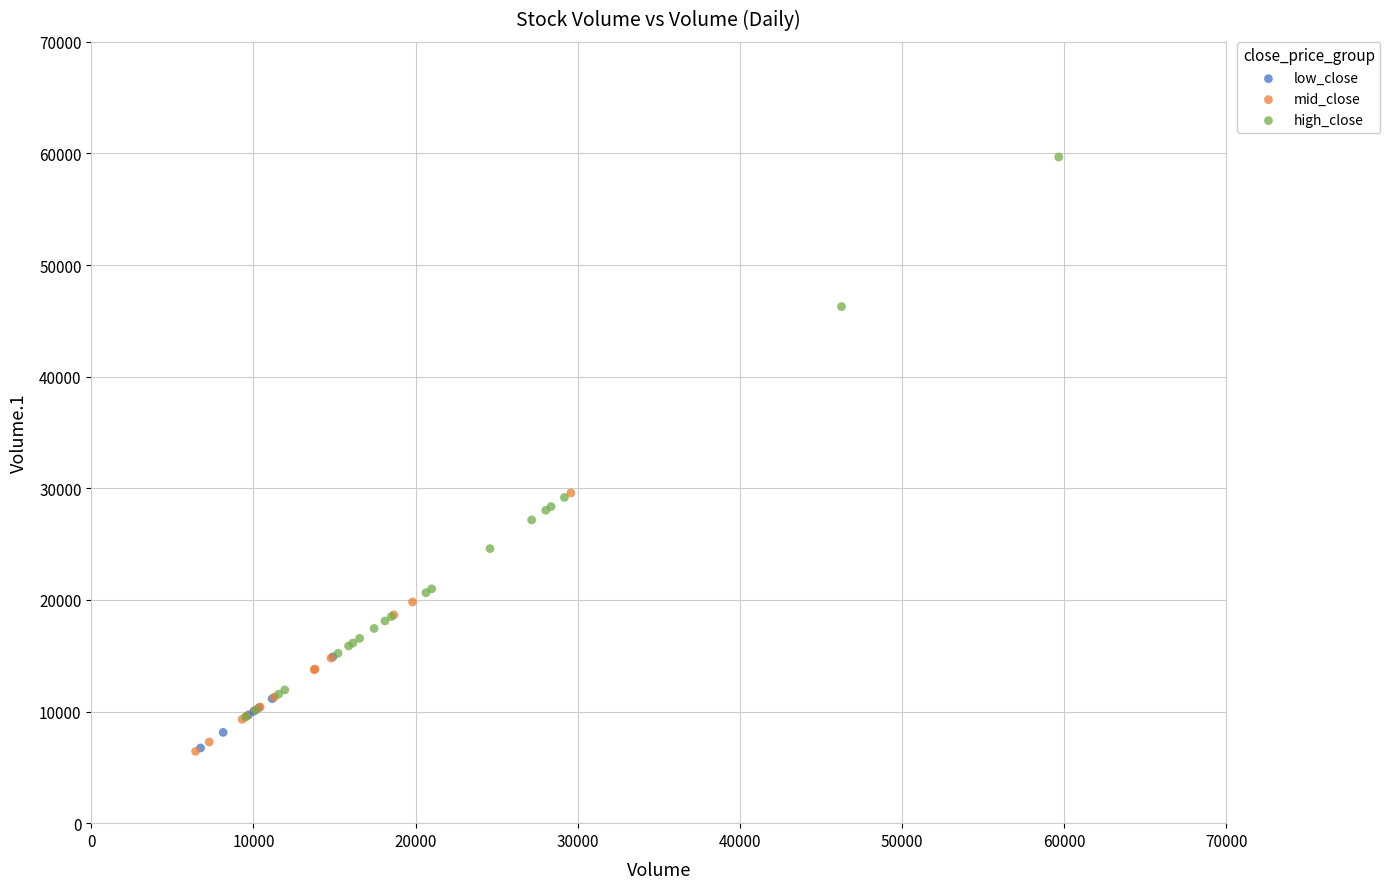

Which series contains the highest Y value?

high_close